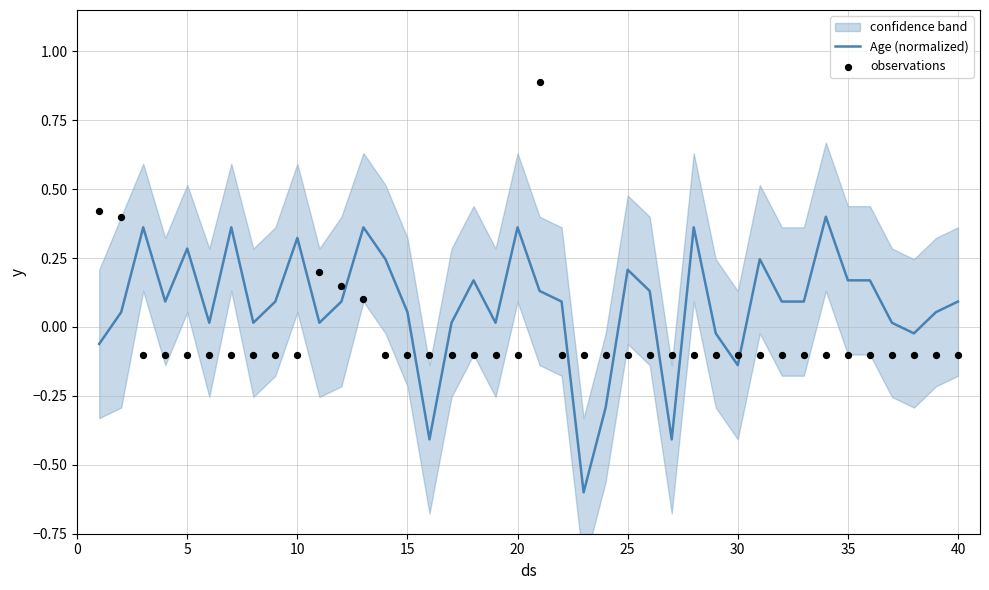

Which series reaches the minimum Y coordinate?

Age (normalized)